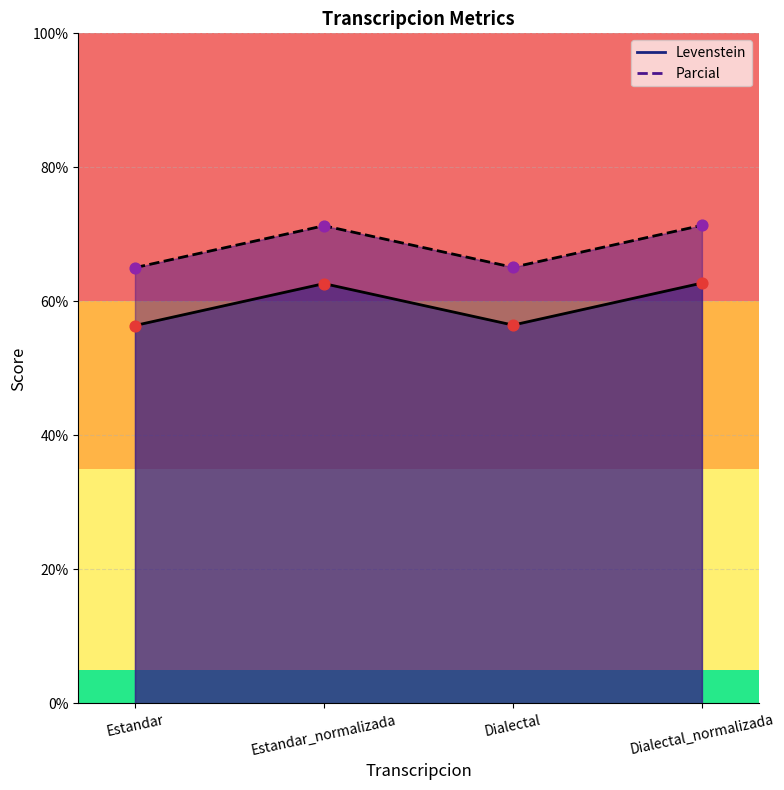

At how many categories does at least one series exceed 57?

4